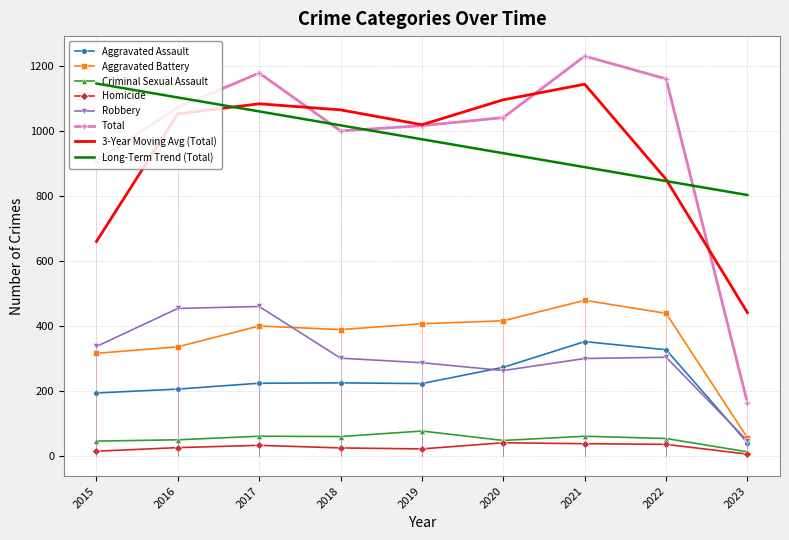

Is it true that Criminal Sexual Assault equals 48 at 2020?

True